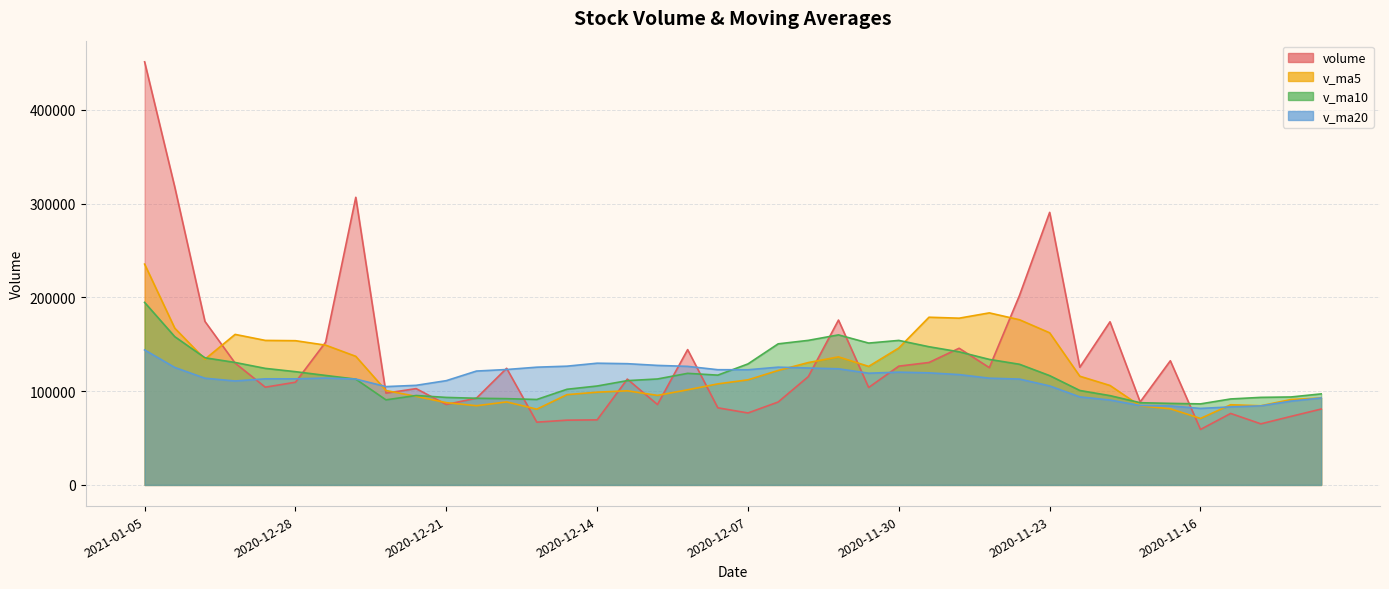

Between 2020-11-16 and 2020-11-13, which series saw the biggest shift?

volume